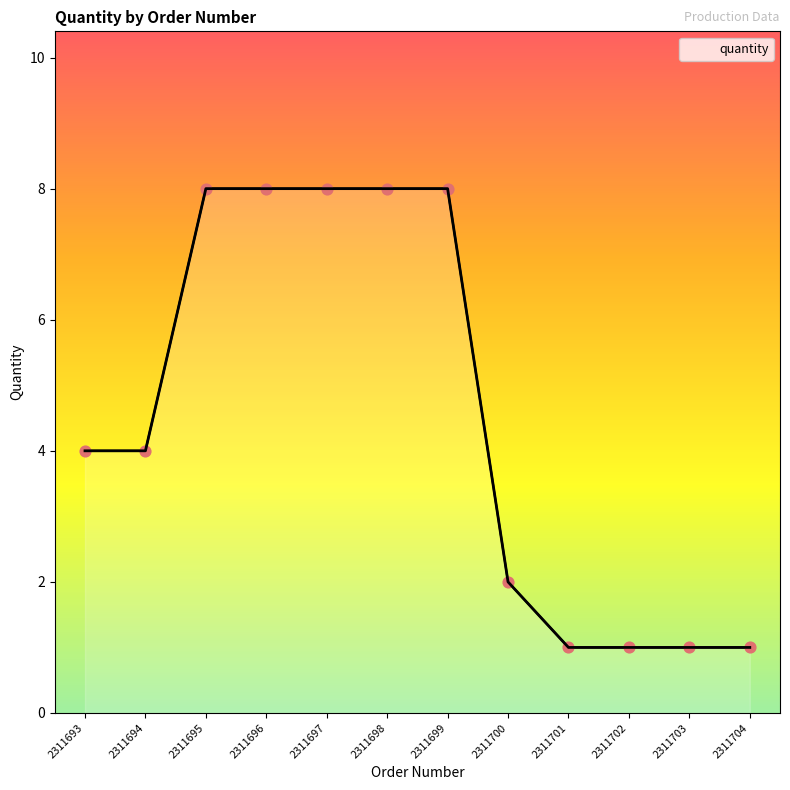

Which has a higher value, 2311695 or 2311704?

2311695